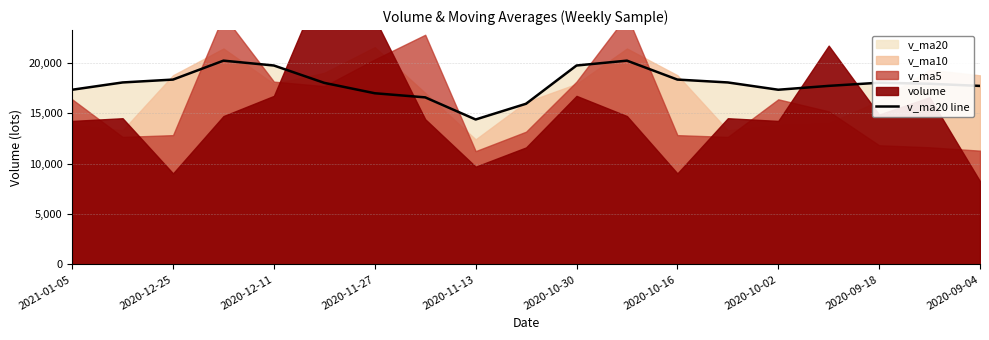

Reading right to left, extract all data points from this chart.

17718.6	17932.5	18033.9	17722.7	17339.2	18062.6	18348.1	20226.2	19744.3	15948.8	14386.5	16581.9	16991.1	18019.8	19744.3	20226.2	18348.1	18062.6	17339.2